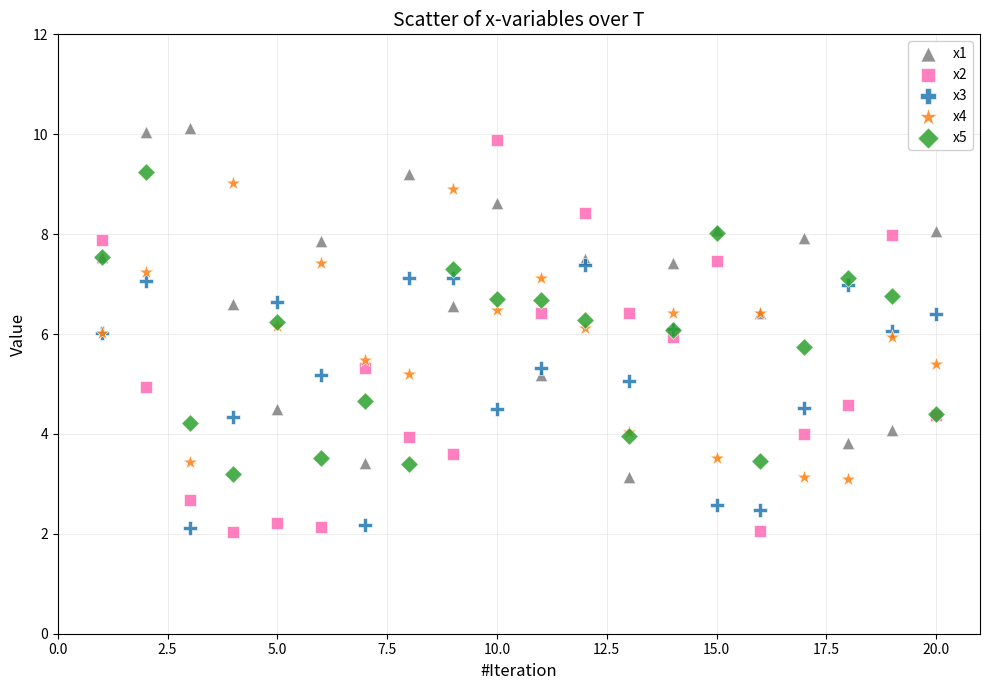

Which series reaches the maximum Y coordinate?

x1